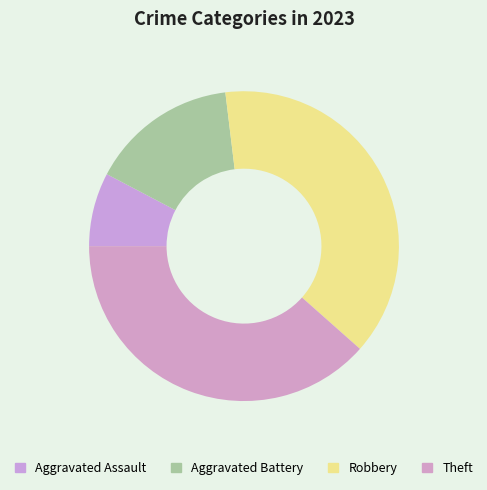

How many slices are in this pie chart?

4